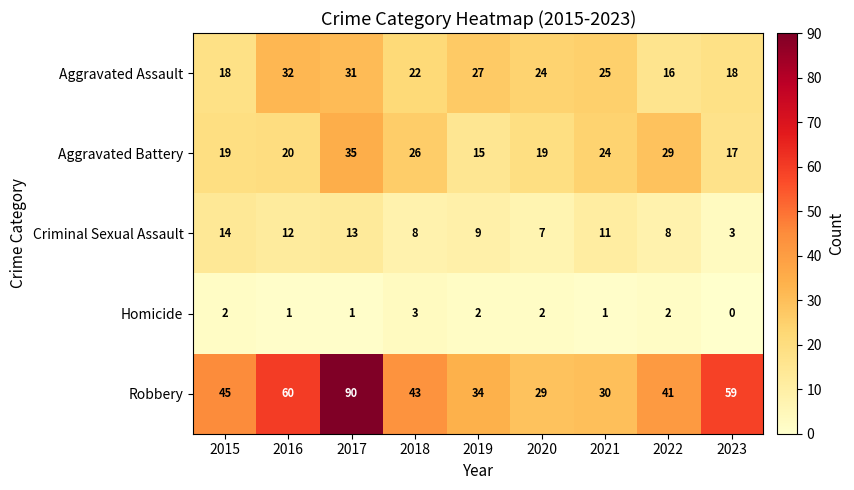

At which label is Aggravated Assault closest to 24?

2020